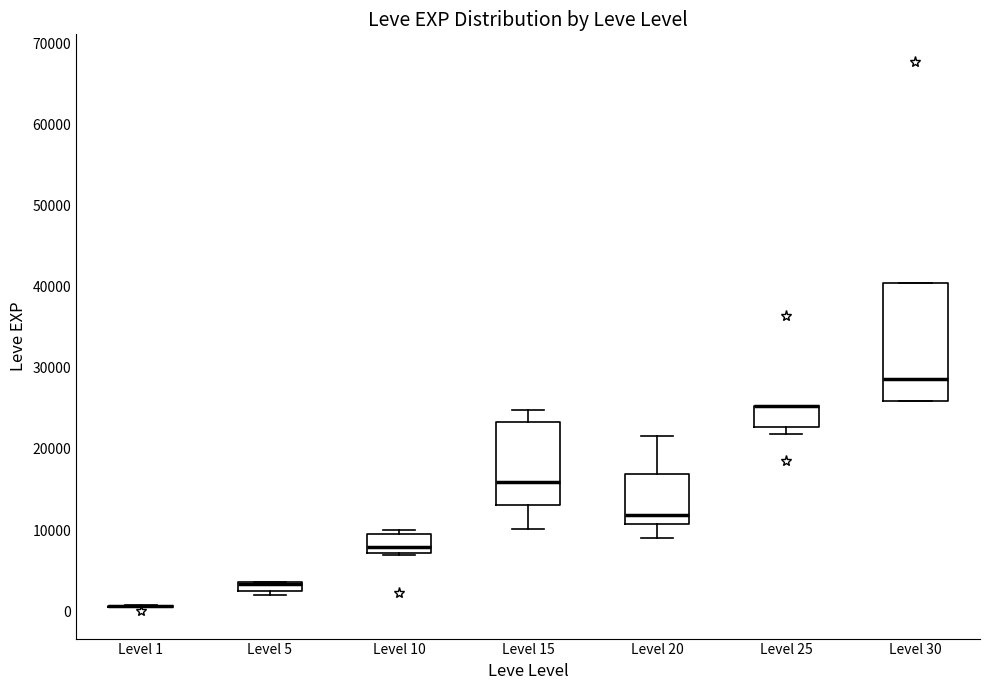

Where does the upper whisker of the box for Level 15 end on the y-axis? The values are not printed on the chart, so give them approximately, as read against the axis.

25000